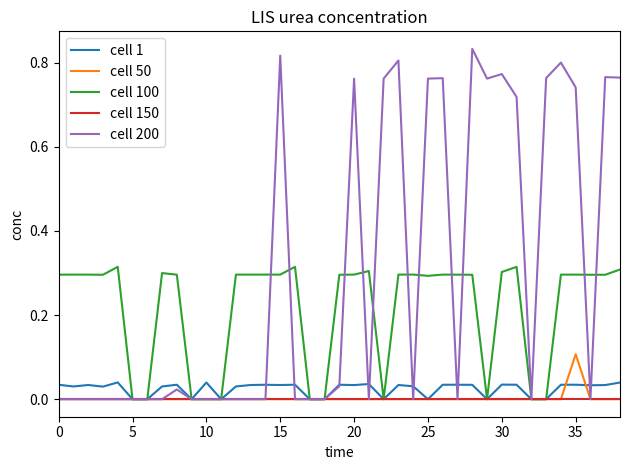

Which series has the largest total across all categories?

cell 200